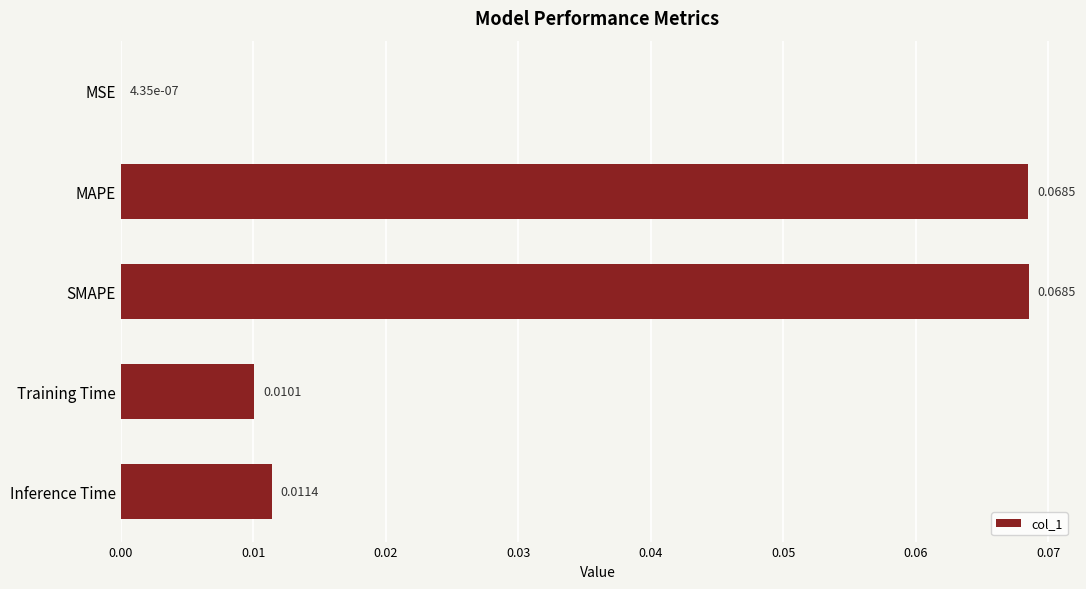

Count the number of categories in the chart.

5